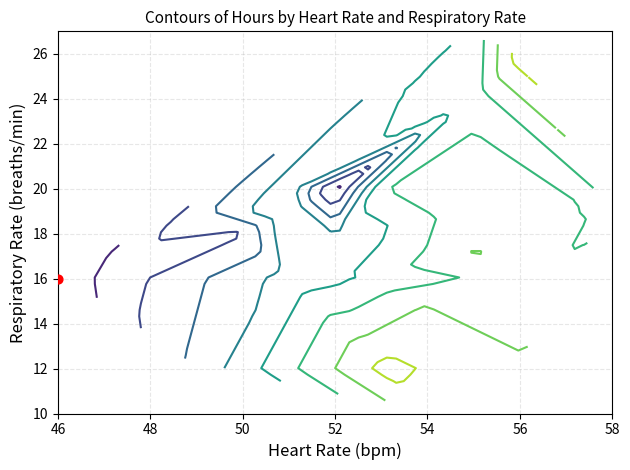

What is the approximate value of 50 at 1?

11